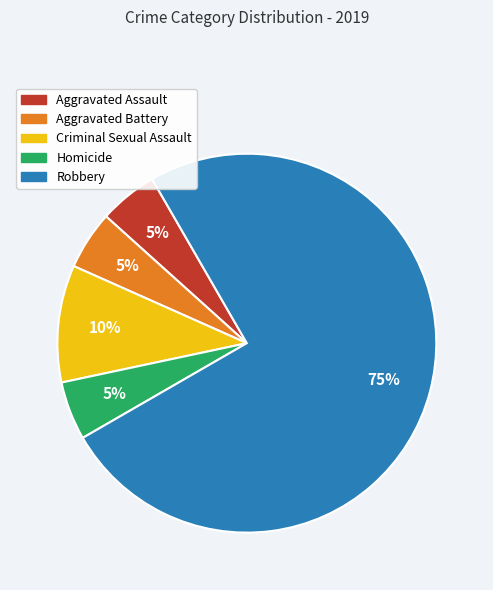

Do Aggravated Assault and Aggravated Battery together represent more than half of the pie?

No